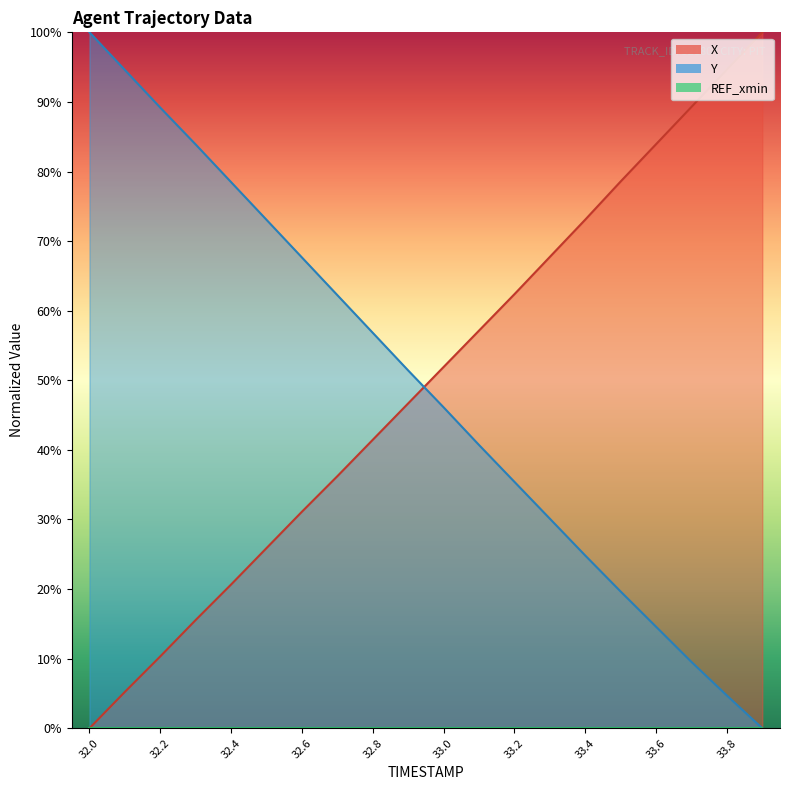

What is the label of the 20th point from the left?

33.9